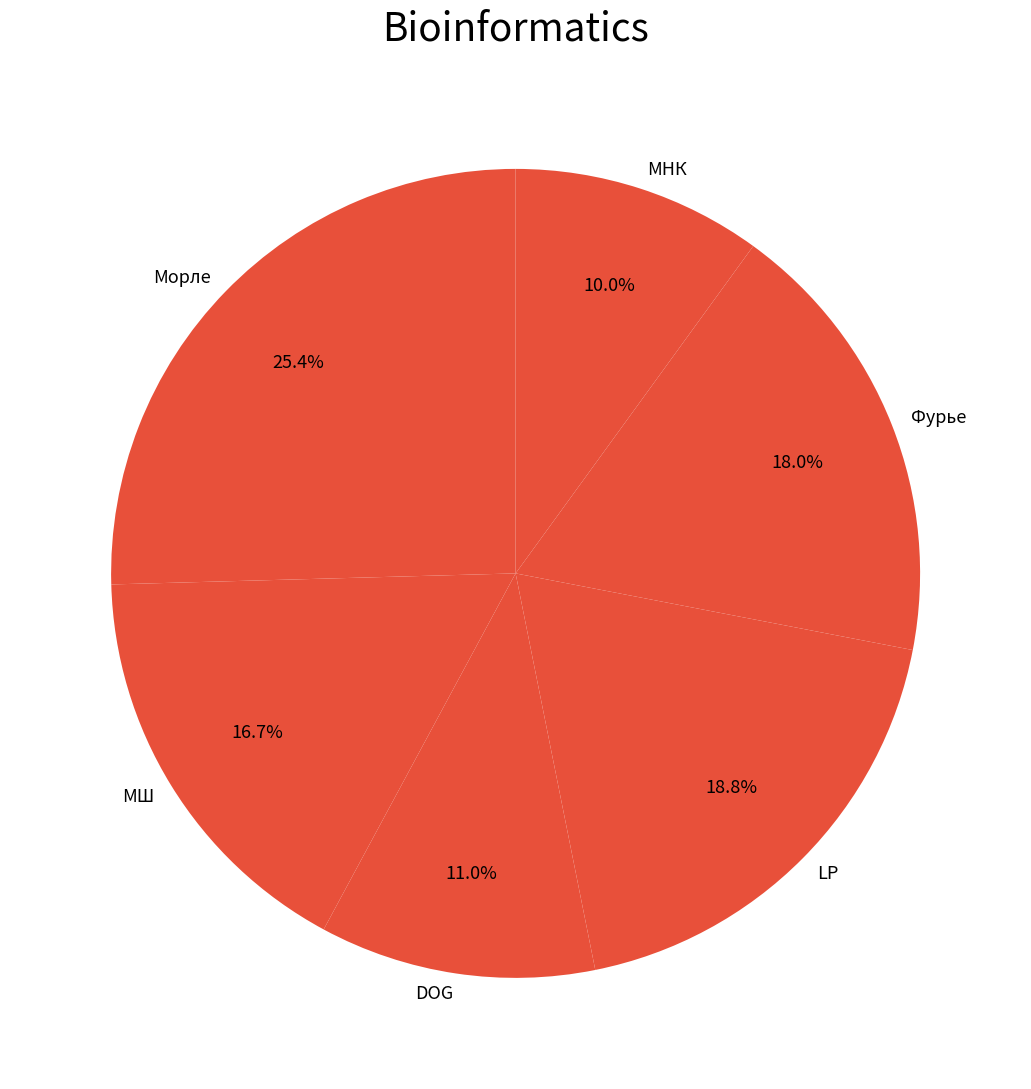

To the nearest percent, what is the difference between the largest and smallest slice percentages?

15%